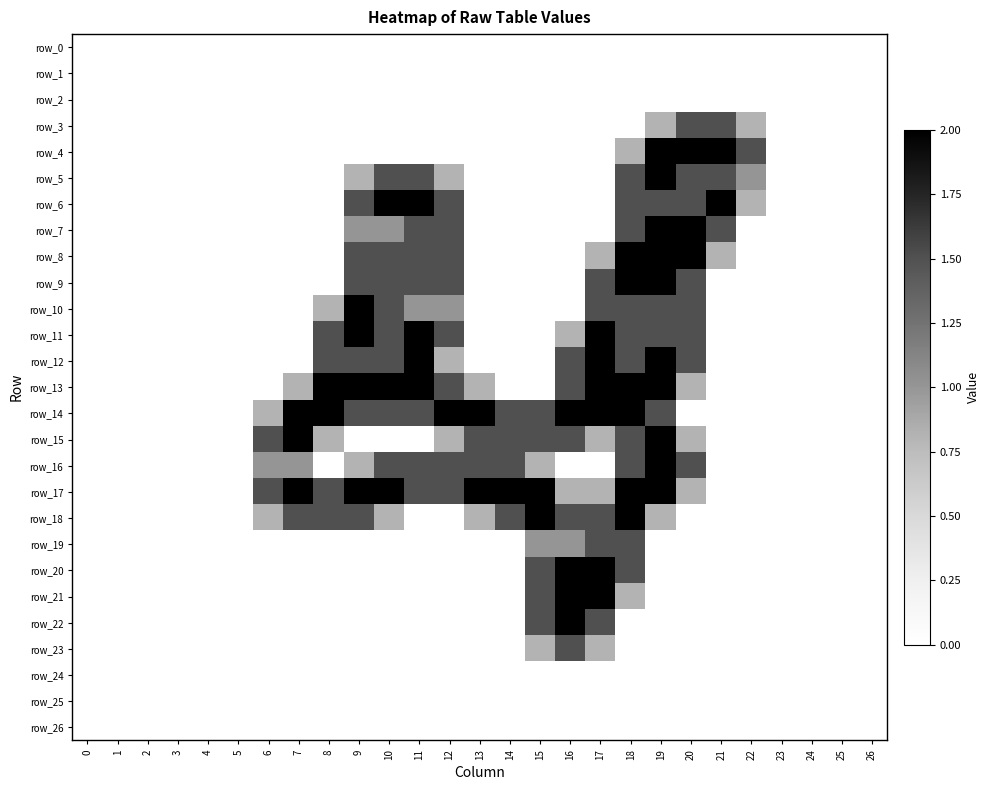

At 17, list the series in order from largest to smallest.

row_11, row_12, row_13, row_14, row_20, row_21, row_9, row_10, row_18, row_19, row_22, row_8, row_15, row_17, row_23, row_0, row_1, row_2, row_3, row_4, row_5, row_6, row_7, row_16, row_24, row_25, row_26